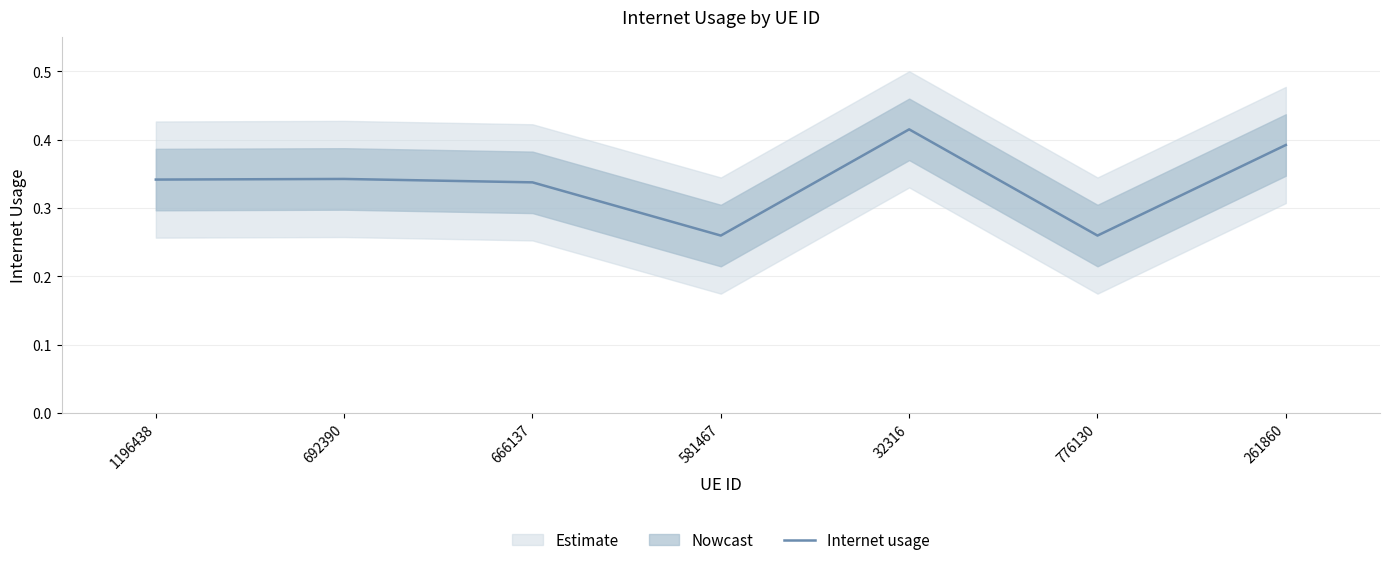

Rank the categories by value from highest to lowest.

32316, 261860, 692390, 1196438, 666137, 581467, 776130